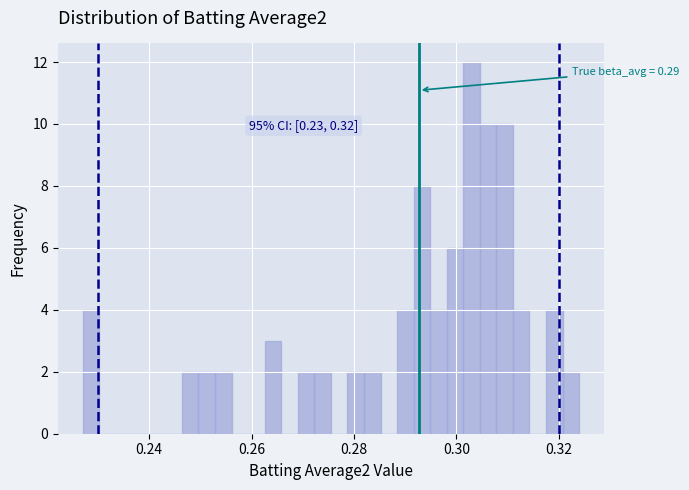

Around what value on the x-axis is the tallest bar? Give the approximate position of its centre, as read against the axis.

0.302